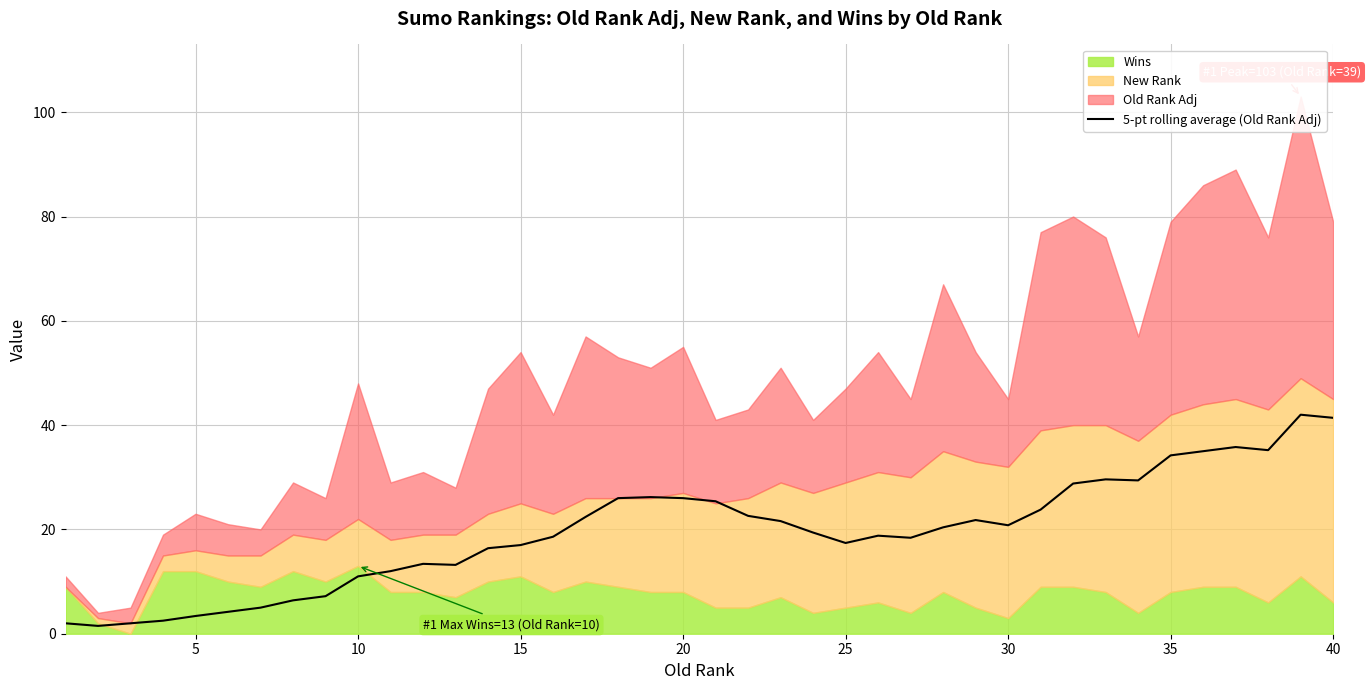

How many interior local valleys (lower than both neighbors) does the data have?

7